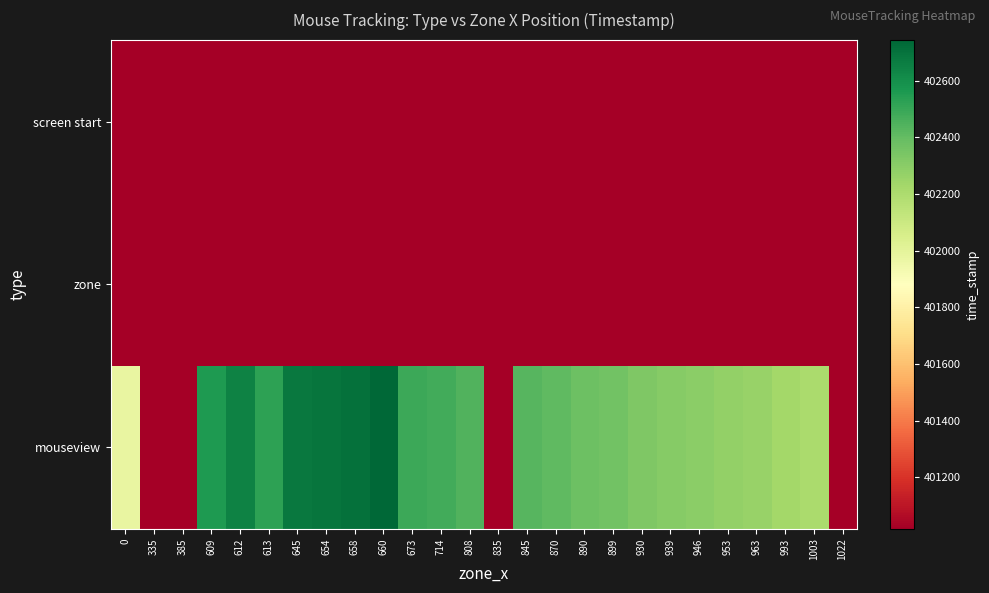

Reading left to right, transcribe all the data shown in this chart.

screen start: 0=401018.5	335=401018.5	385=401018.5	609=401018.5	612=401018.5	613=401018.5	645=401018.5	654=401018.5	658=401018.5	660=401018.5	673=401018.5	714=401018.5	808=401018.5	835=401018.5	845=401018.5	870=401018.5	890=401018.5	899=401018.5	930=401018.5	939=401018.5	946=401018.5	953=401018.5	963=401018.5	993=401018.5	1003=401018.5	1022=401018.5
zone: 0=401018.5	335=401018.5	385=401018.5	609=401018.5	612=401018.5	613=401018.5	645=401018.5	654=401018.5	658=401018.5	660=401018.5	673=401018.5	714=401018.5	808=401018.5	835=401018.5	845=401018.5	870=401018.5	890=401018.5	899=401018.5	930=401018.5	939=401018.5	946=401018.5	953=401018.5	963=401018.5	993=401018.5	1003=401018.5	1022=401018.5
mouseview: 0=401979.8	335=401018.5	385=401018.5	609=402559.8	612=402643.3	613=402526.8	645=402676.6	654=402693.4	658=402709.5	660=402743.2	673=402493.5	714=402476.8	808=402443.5	835=401018.5	845=402426.9	870=402409.6	890=402377.1	899=402360.2	930=402327.4	939=402310.1	946=402294.2	953=402276.5	963=402259.7	993=402226.4	1003=402210.1	1022=401018.5